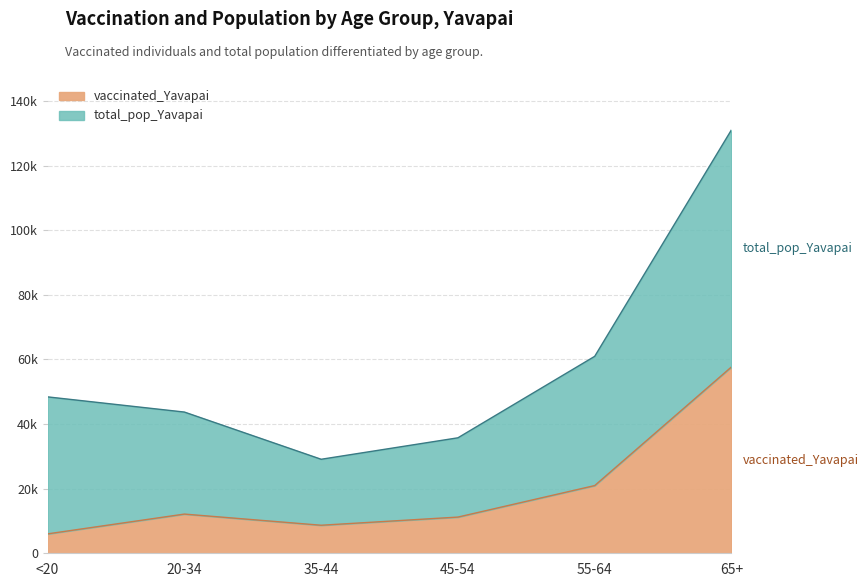

At which category does the chart reach its minimum across all series?

<20